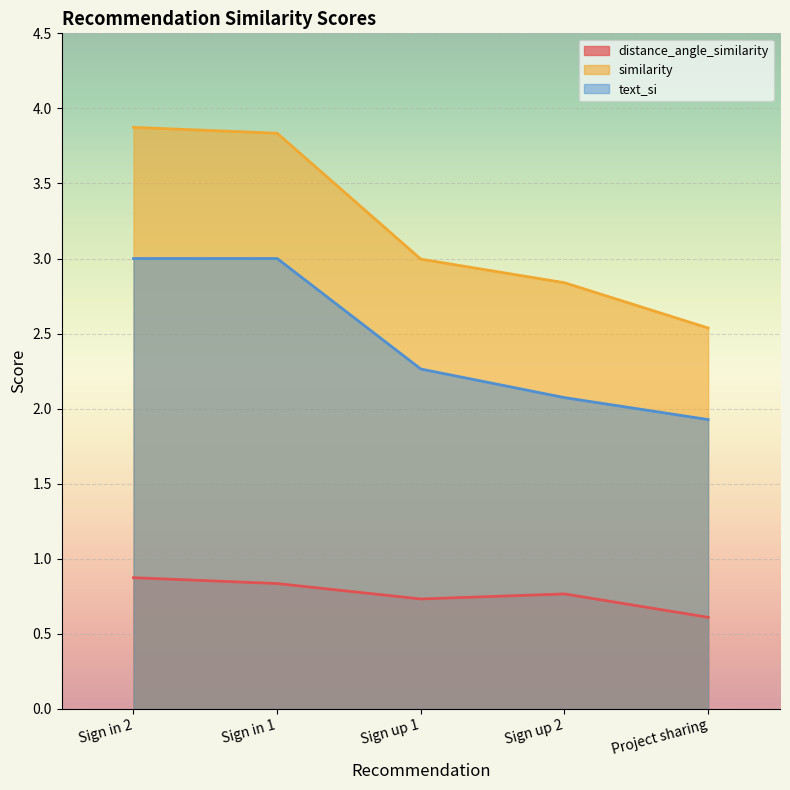

At which label does text_si first exceed 2?

Sign in 2